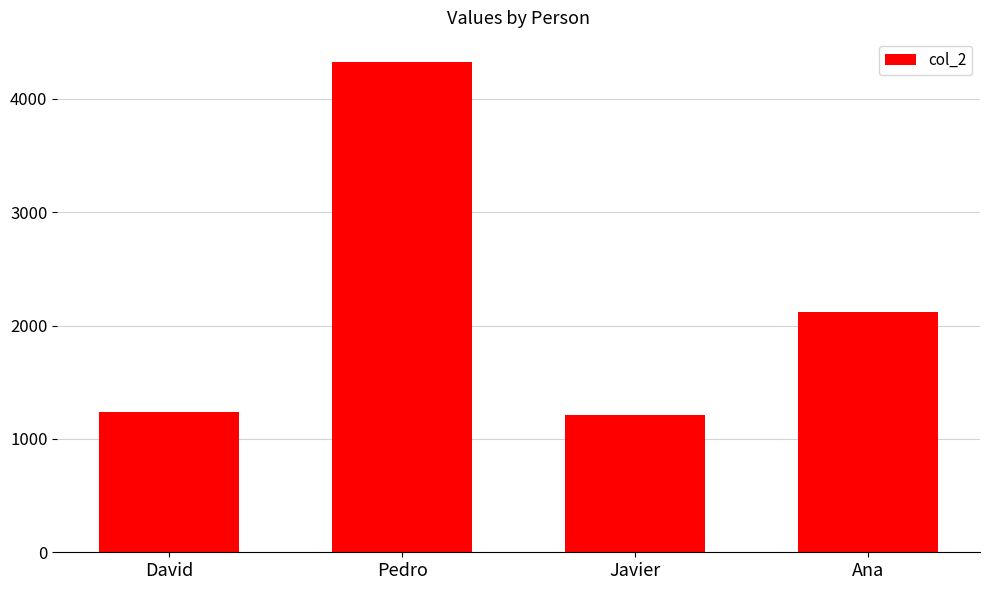

Approximately how many times larger is the value at David compared to Pedro?

0.3